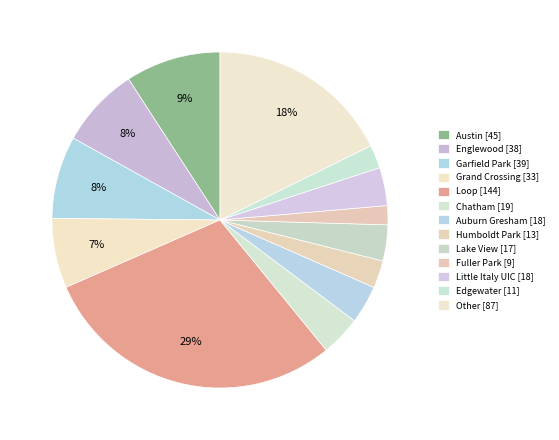

How many segments does this pie chart have?

13